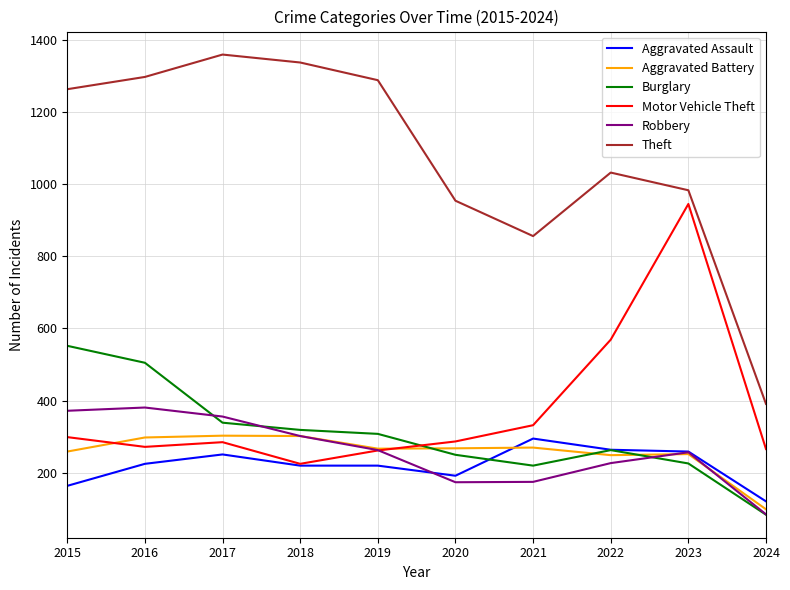

True or false: Burglary has more than 0 points higher than both neighbors.

True